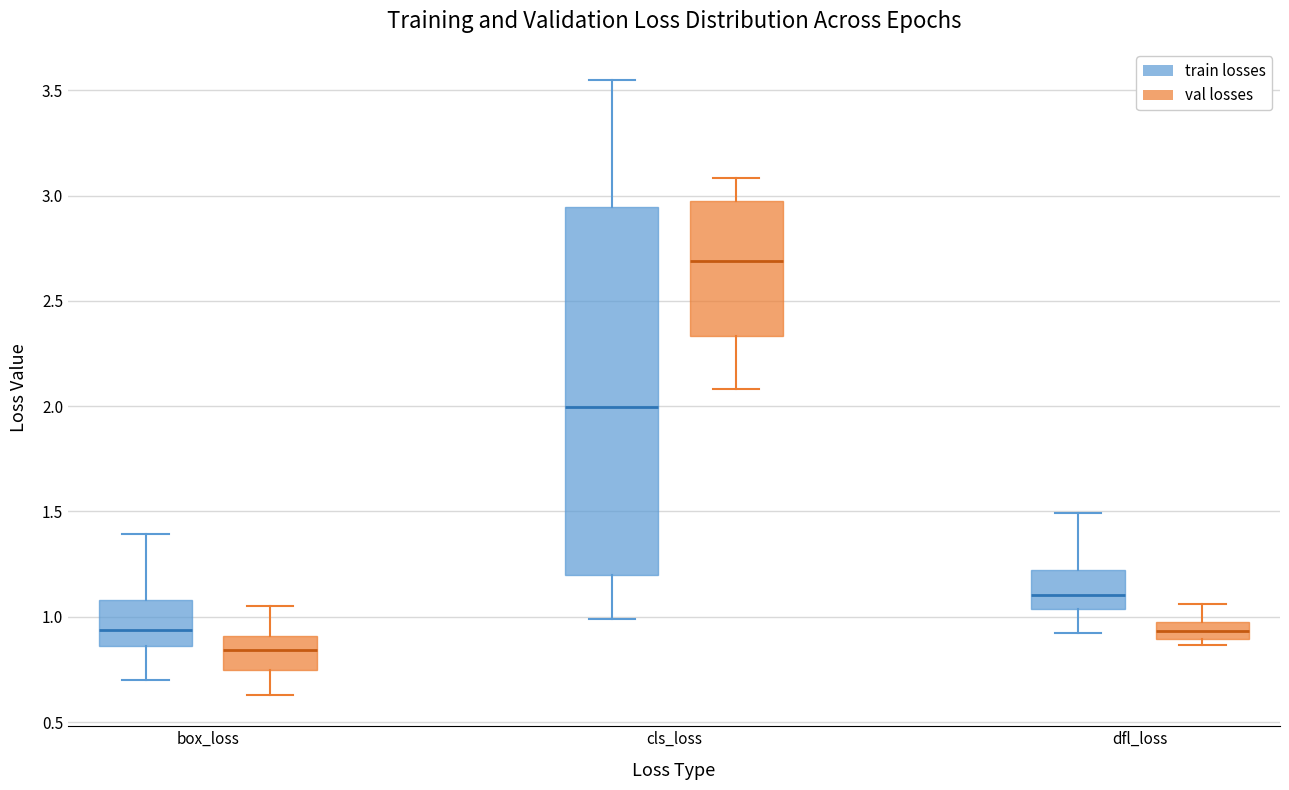

Where does the median line of the box for dfl_loss (train losses) sit on the y-axis? The values are not printed on the chart, so give them approximately, as read against the axis.

1.10